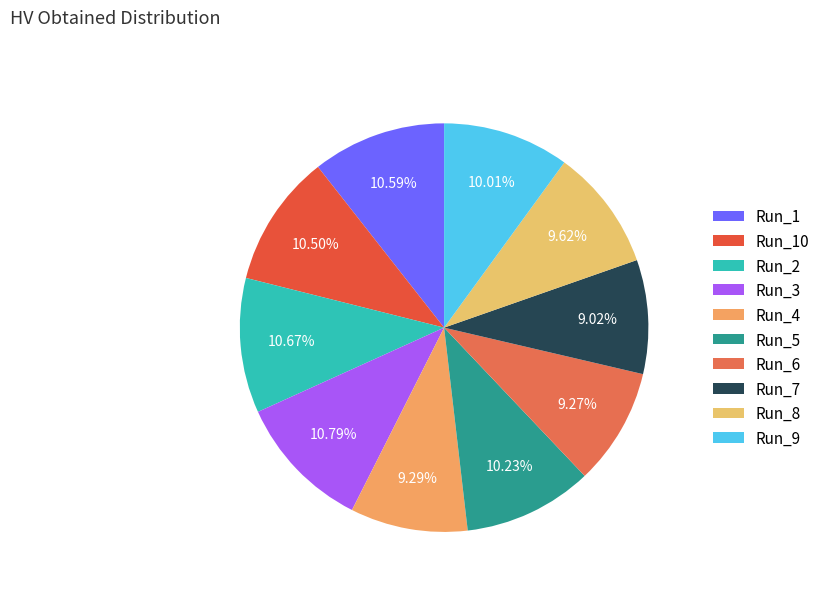

Which has a higher value, Run_4 or Run_2?

Run_2